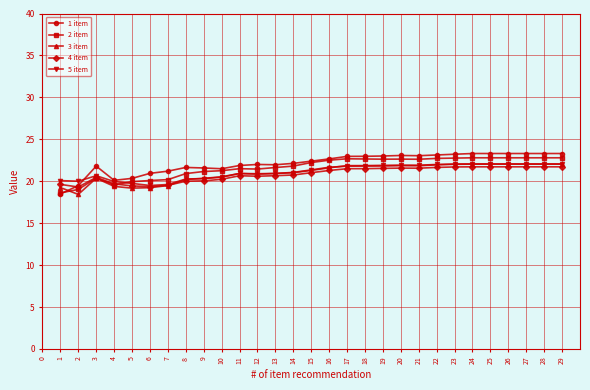

What is the smallest value displayed?

18.4